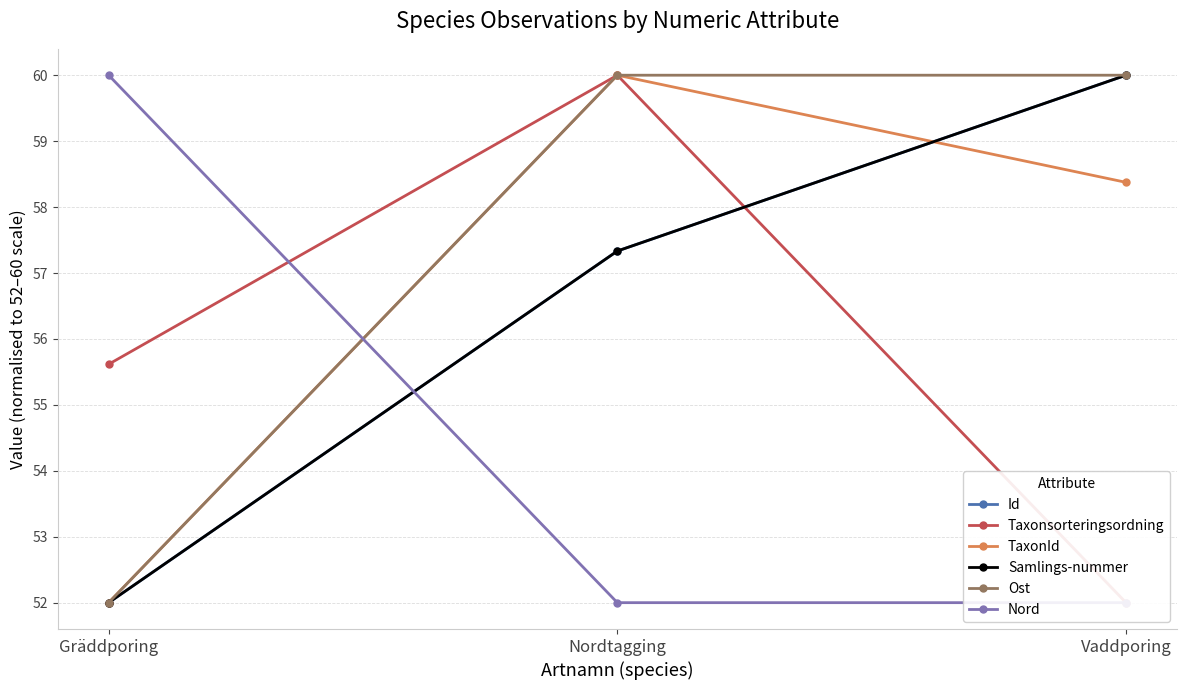

Where does the Samlings-nummer series first go above 57?

Nordtagging